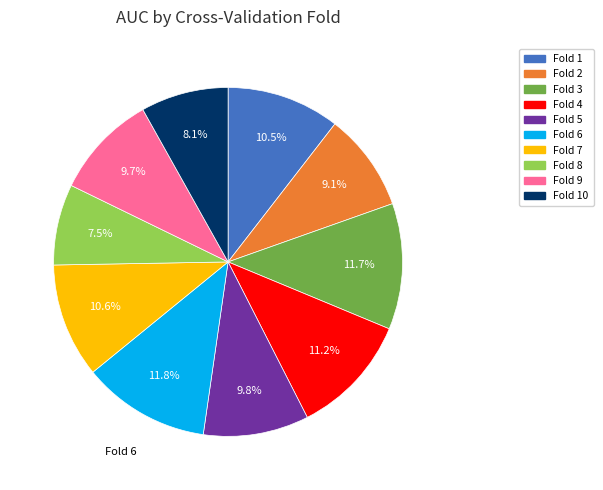

Is there any slice that represents more than half of the pie?

No